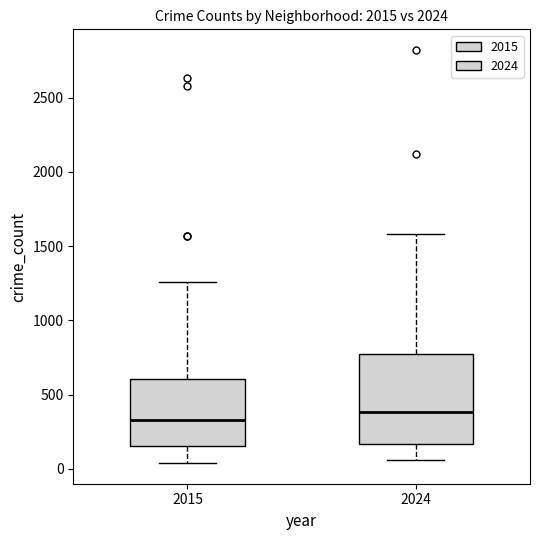

Reading left to right, read every box against the y-axis: the position of its median line, the range the box covers, and the ends of its whiskers. The values are not printed on the chart, so give them approximately, as read against the axis.

2015: median 350, box 150 to 600, whiskers 50 to 1250
2024: median 400, box 150 to 750, whiskers 50 to 1600